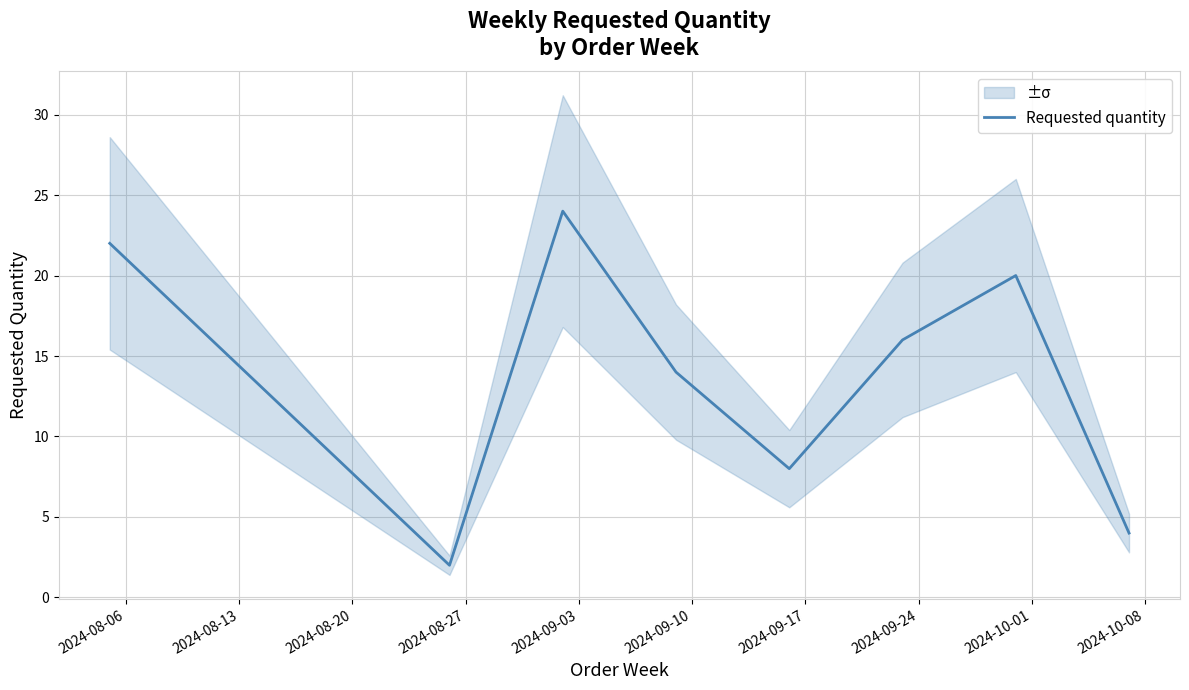

What is the maximum value for Requested quantity?

24